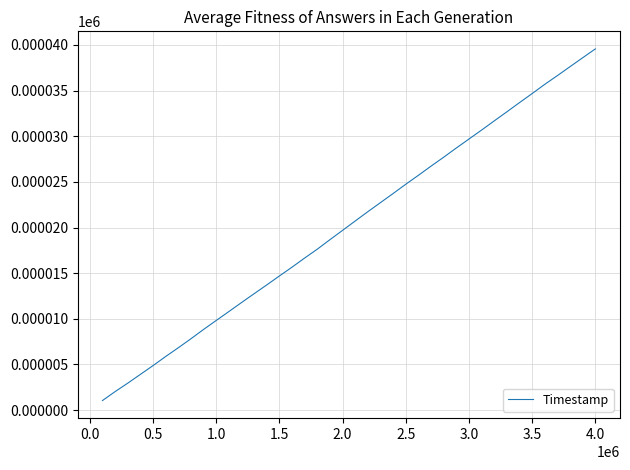

What is the smallest value displayed?

1.0